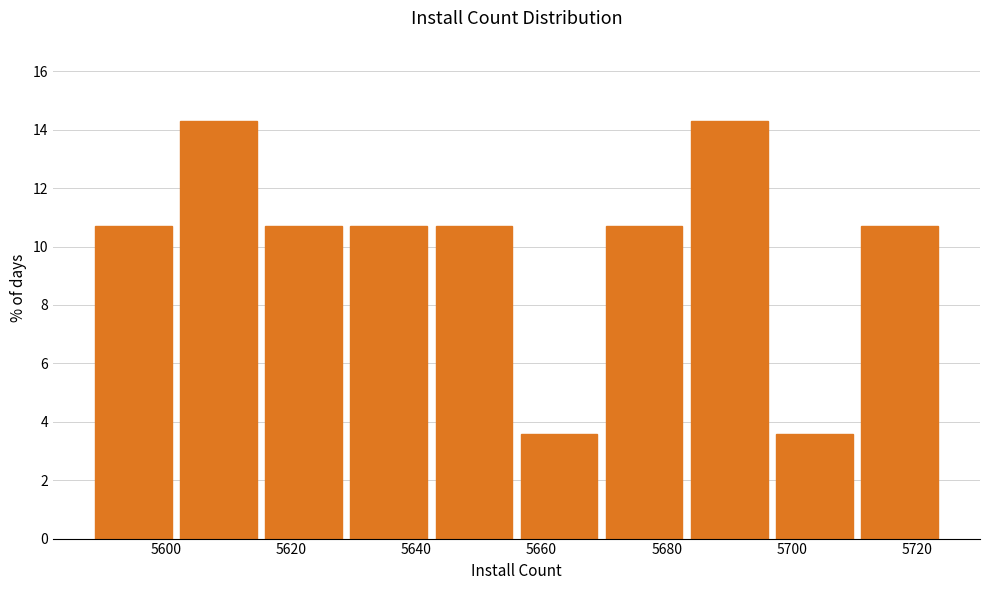

Reading left to right, list every bar in this chart as the range it spans on the x-axis followed by its height. Neither the bar edges nor the heights are printed on the chart, so give them approximately, as read against the axes.

5588.0 to 5601.6: 10.8
5601.6 to 5615.2: 14.2
5615.2 to 5628.8: 10.8
5628.8 to 5642.4: 10.8
5642.4 to 5656.0: 10.8
5656.0 to 5669.6: 3.6
5669.6 to 5683.2: 10.8
5683.2 to 5696.8: 14.2
5696.8 to 5710.4: 3.6
5710.4 to 5724.0: 10.8